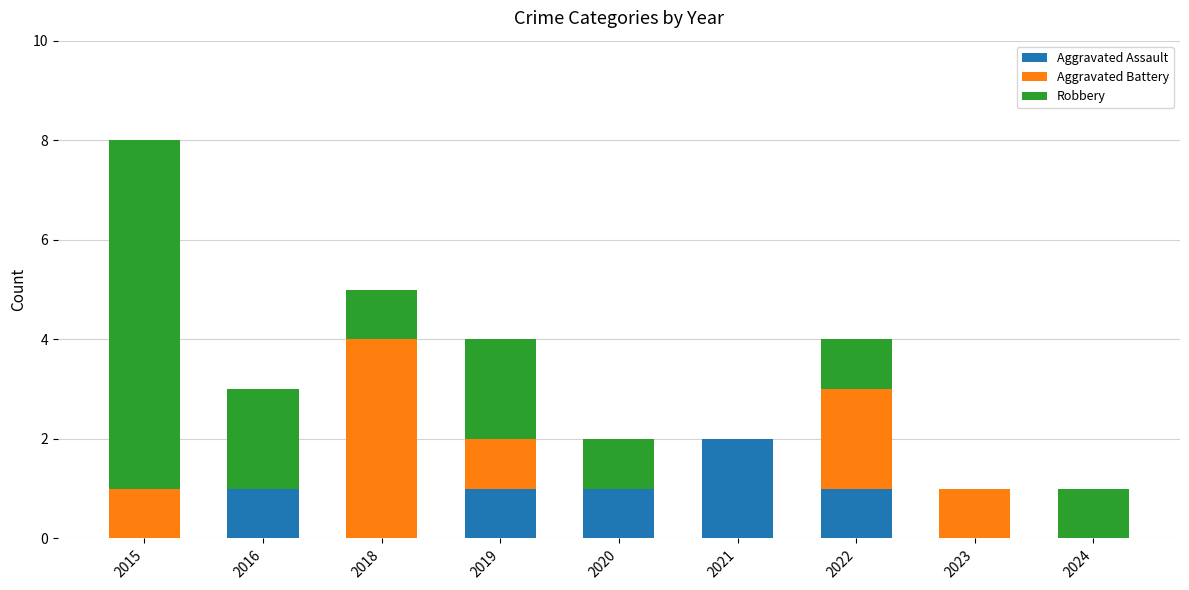

What is the sum of all Aggravated Assault values?

6